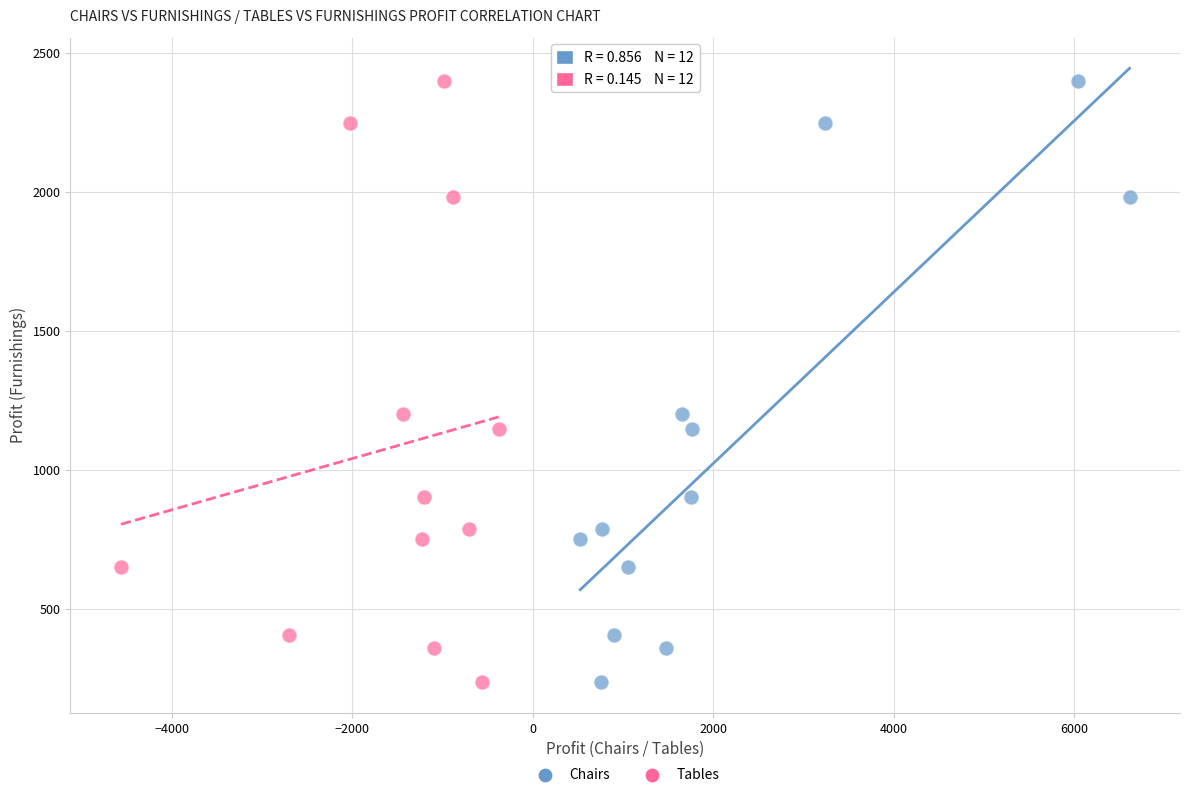

What are all the series names shown in the legend?

Chairs, Tables